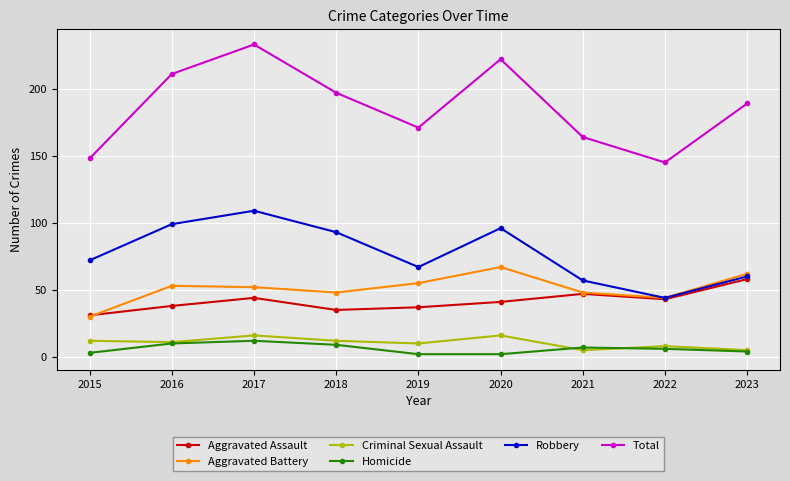

What is the maximum value for Criminal Sexual Assault?

16